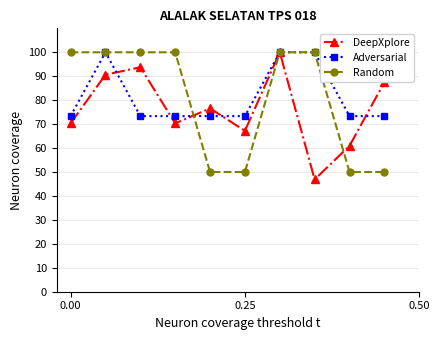

What is the minimum value for Random?

50.0